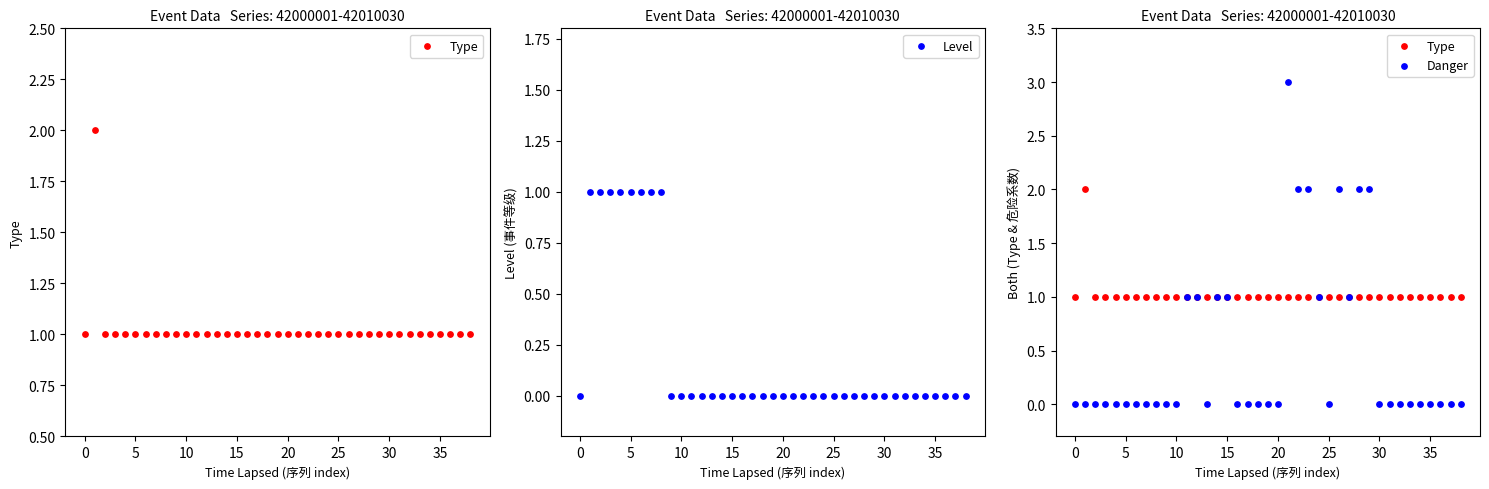

Is the value of Type at 10 greater than the value of Danger at 29?

No